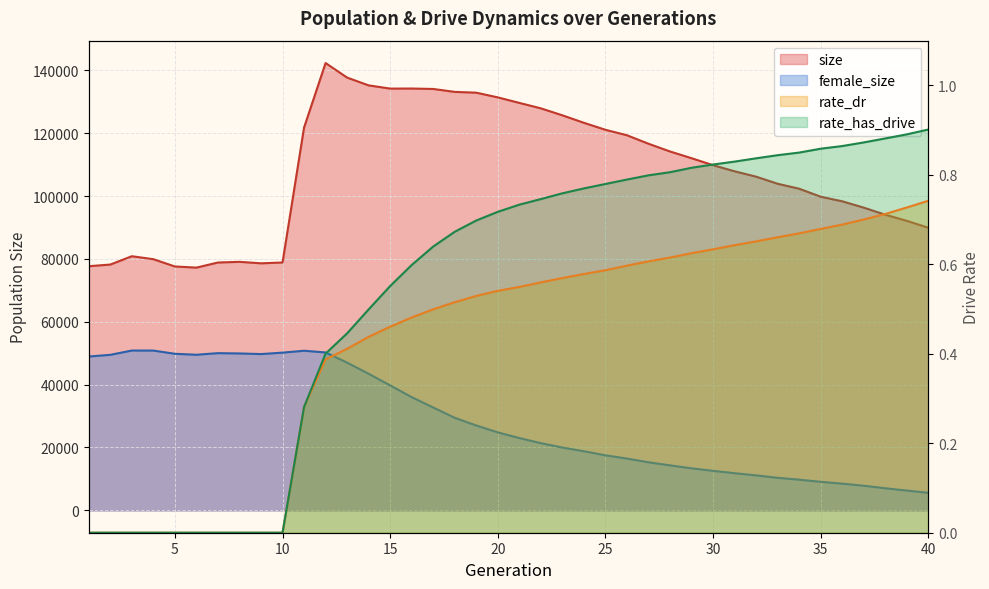

Where is the first local maximum for size?

3